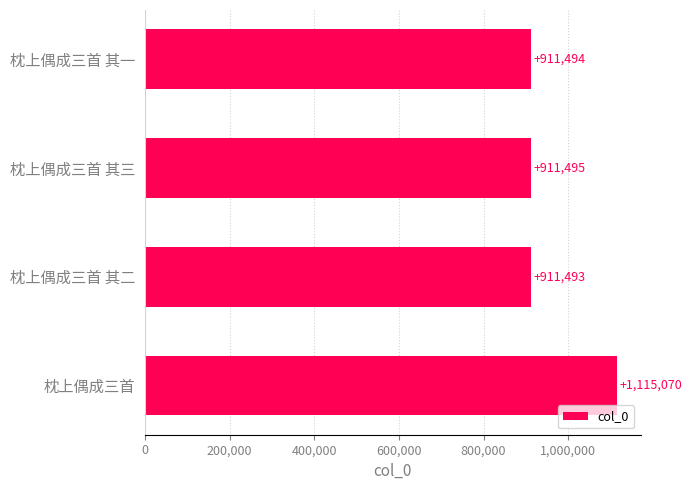

What is the maximum value shown in the chart?

1115070